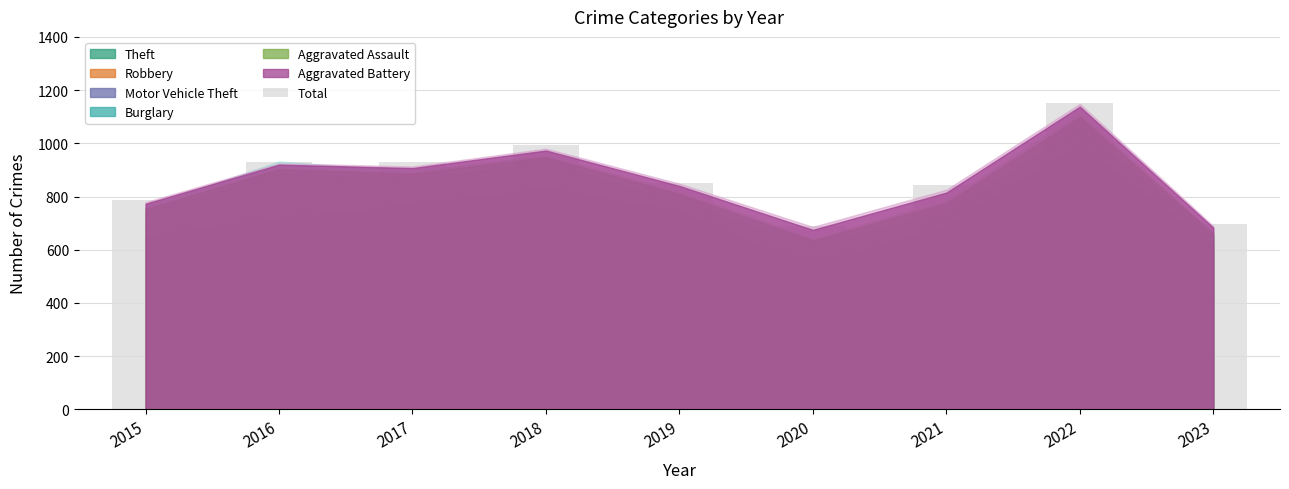

Approximately how many times larger is the value at 2017 compared to 2022?

0.8